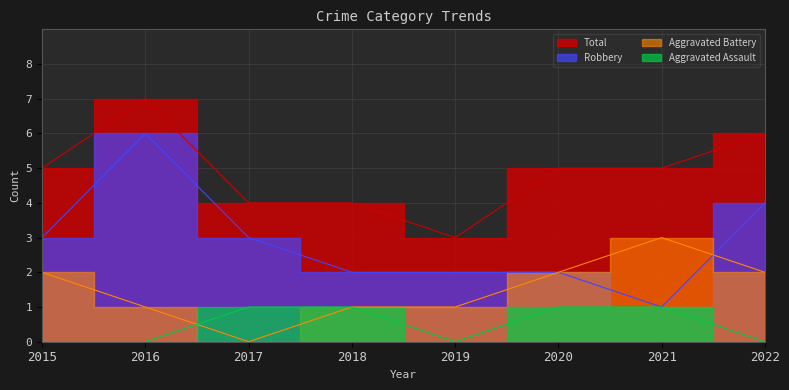

At which label does Aggravated Assault reach its peak?

2017